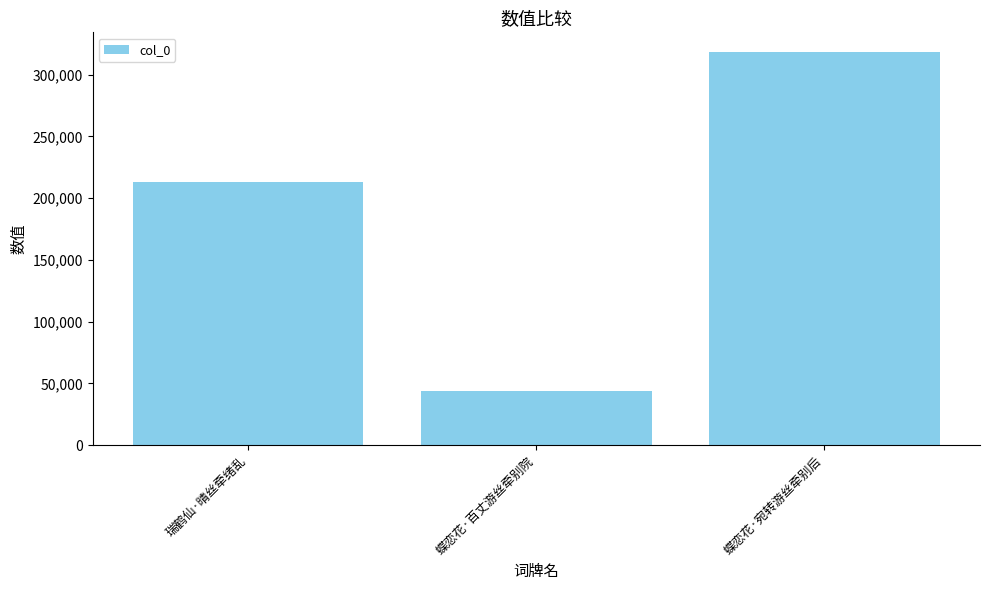

What is the label of the 3rd bar from the right?

瑞鹤仙·晴丝牵绪乱